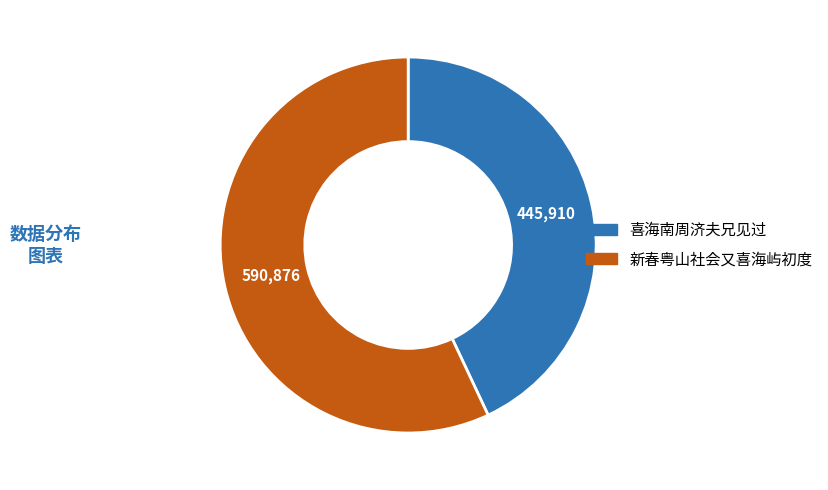

What is the ratio of the value at 喜海南周济夫兄见过 to the value at 新春粤山社会又喜海屿初度?

0.8